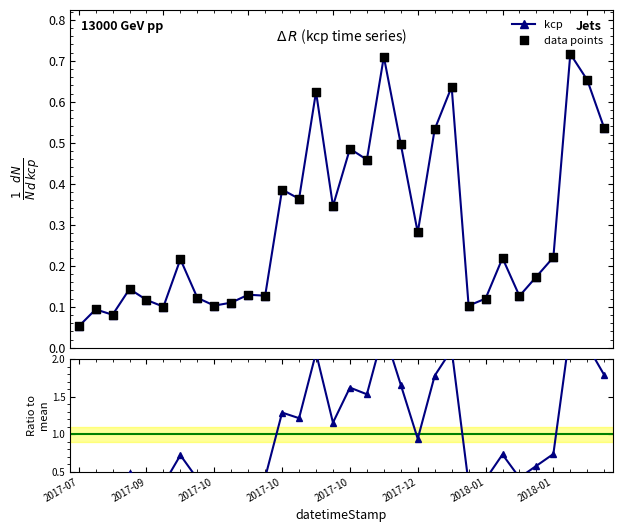

Which series has the largest Y range (max minus min)?

ratio to mean